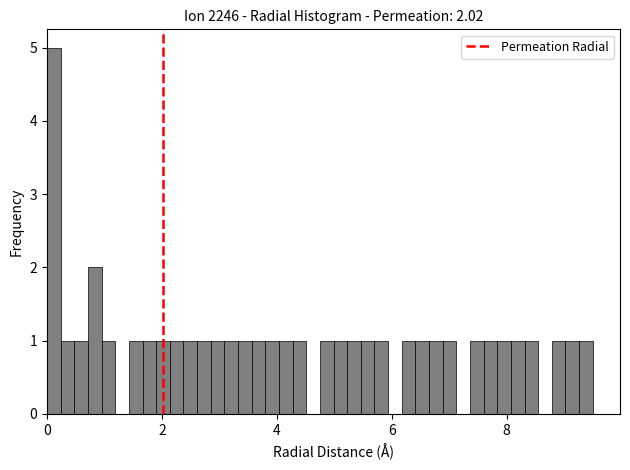

Around what value on the x-axis is the tallest bar? Give the approximate position of its centre, as read against the axis.

0.2